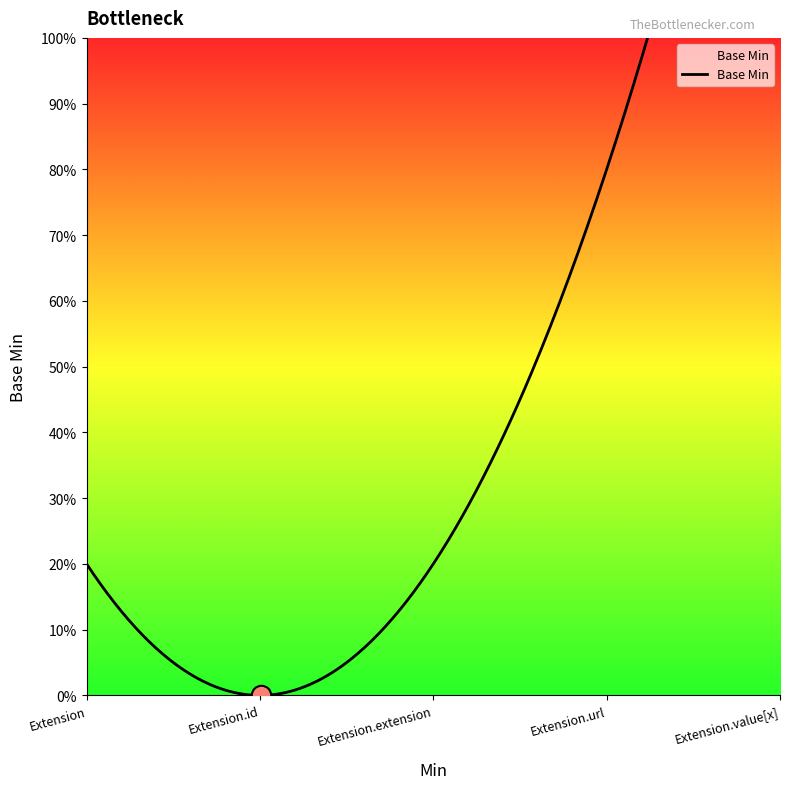

Between Extension.value[x] and Extension.extension, which is larger?

Extension.value[x]